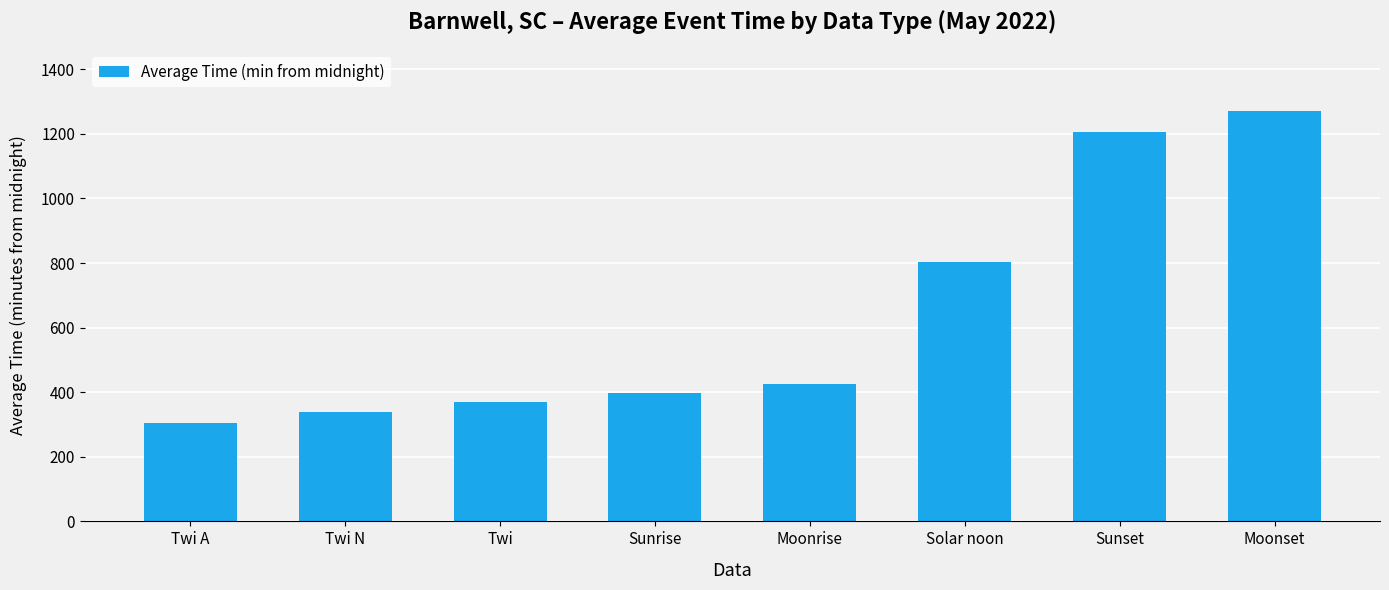

Are the bars horizontal?

No